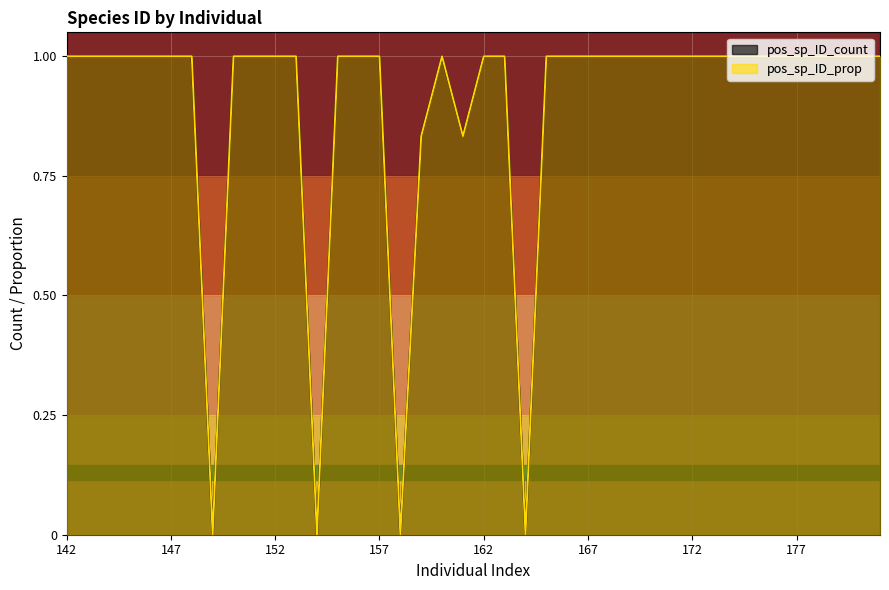

How many interior local valleys does the pos_sp_ID_count series have?

5